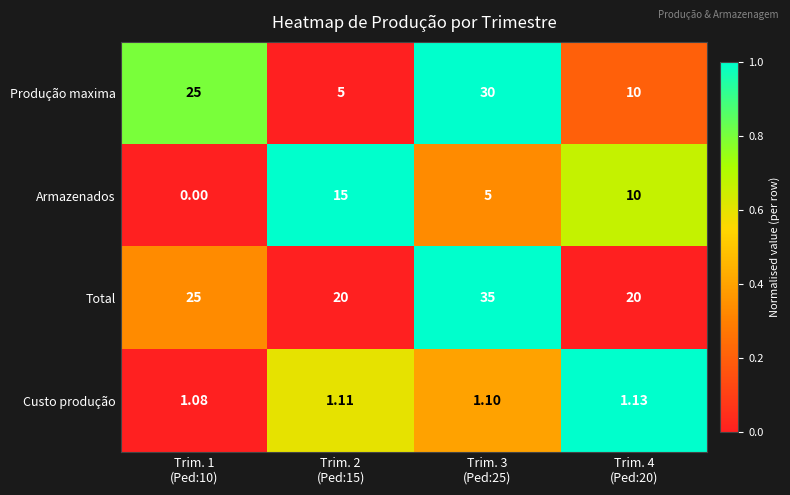

List the series in order of their peak value, highest first.

Total, Produção maxima, Armazenados, Custo produção